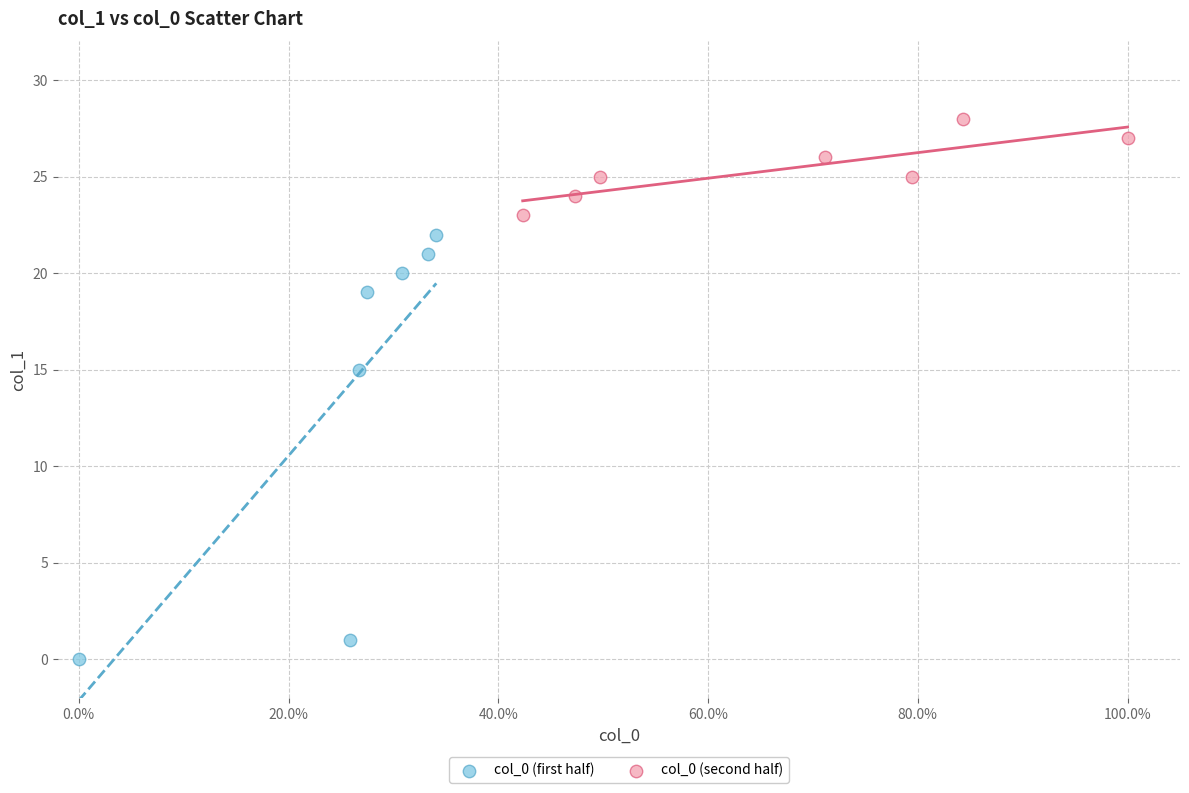

Which series reaches the maximum Y coordinate?

col_0 (second half)